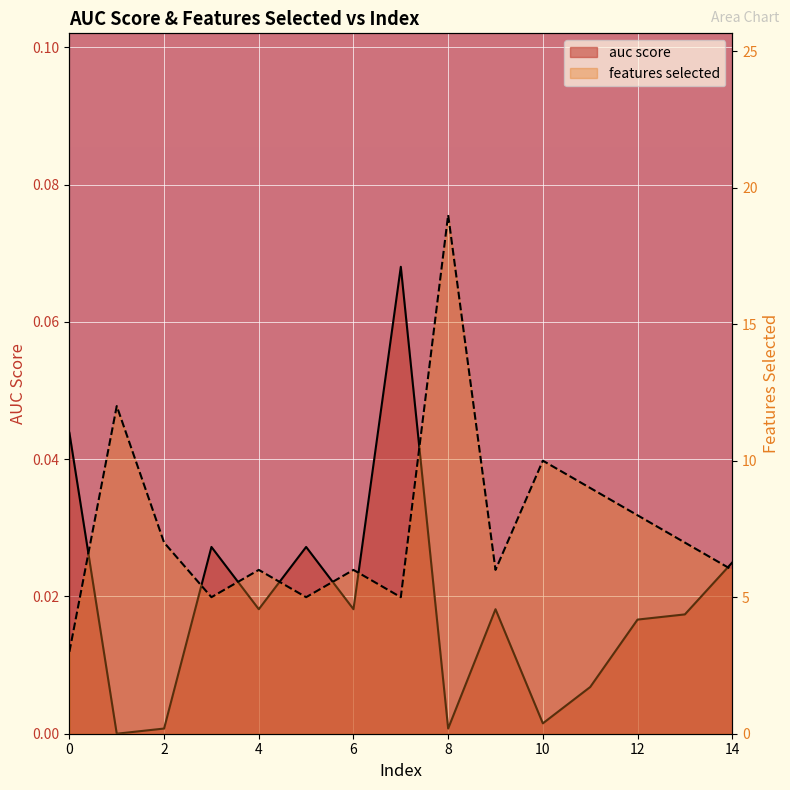

At which category does the chart reach its peak across all series?

8